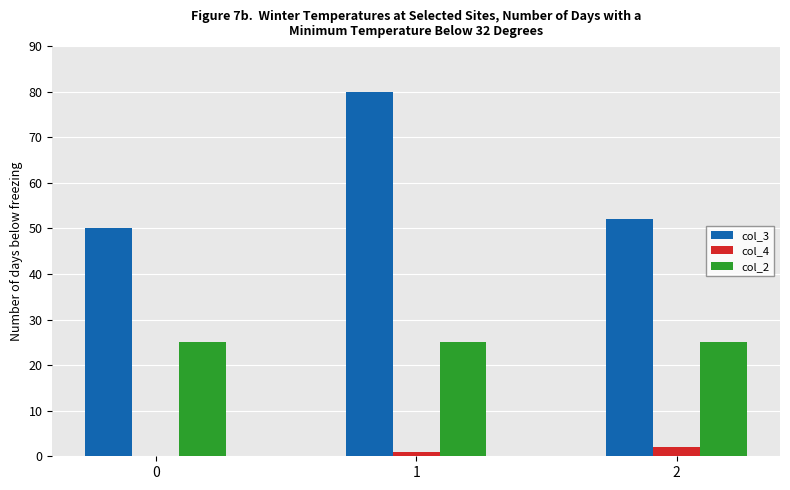

What is the greatest value displayed?

80